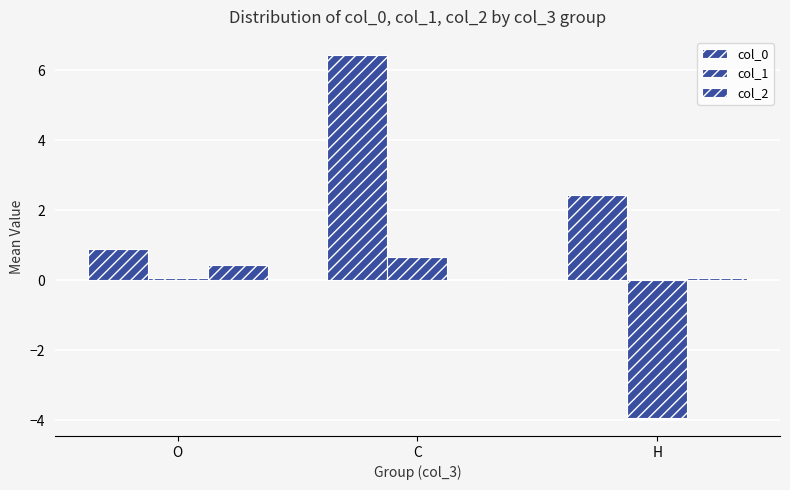

What is the value of the col_0 bar at the 2nd from the left?

6.4